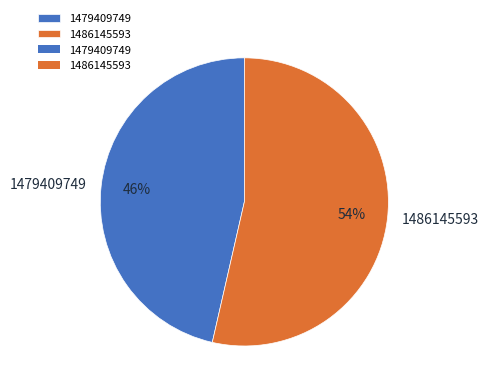

How many segments does this pie chart have?

2